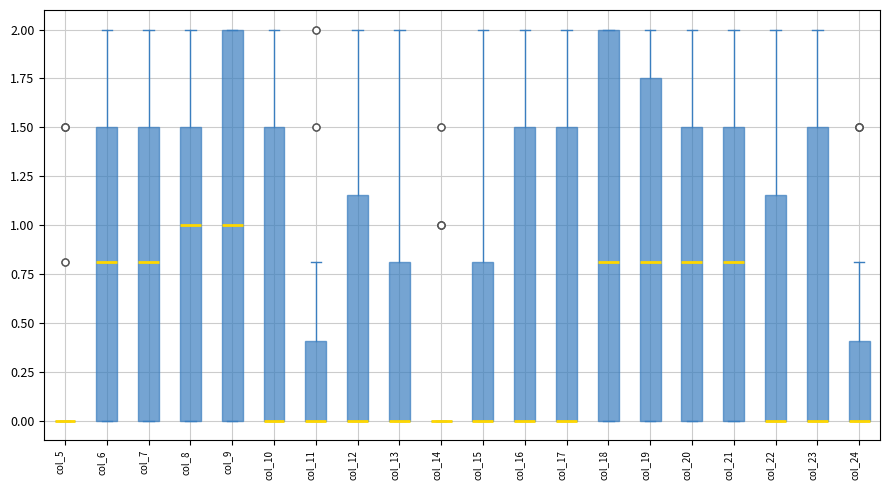

Where does the upper whisker of the box for col_13 end on the y-axis? The values are not printed on the chart, so give them approximately, as read against the axis.

2.00